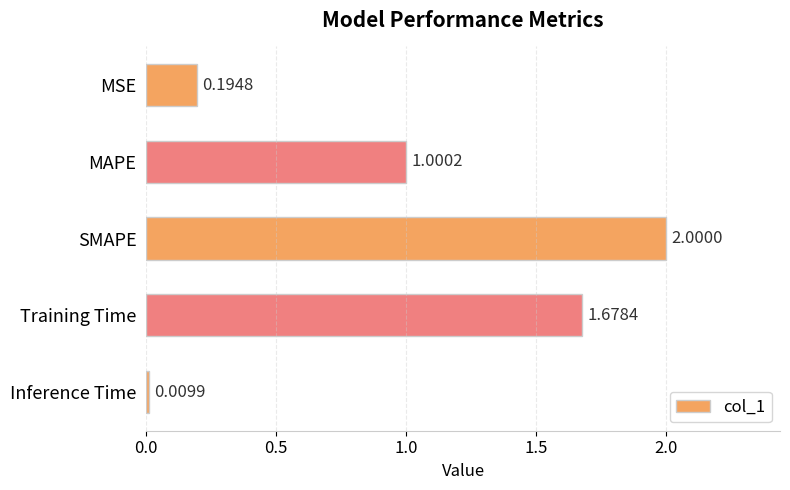

What is the change in value from Training Time to MSE?

-1.5